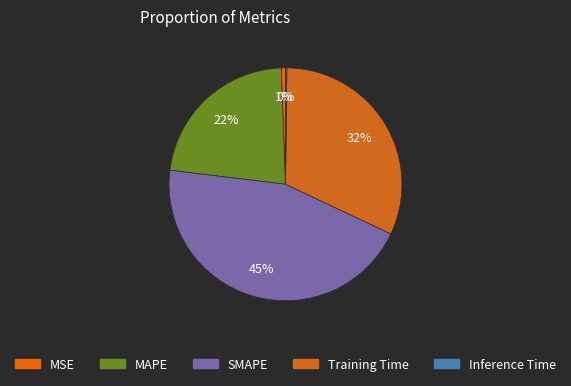

How many slices are in this pie chart?

5